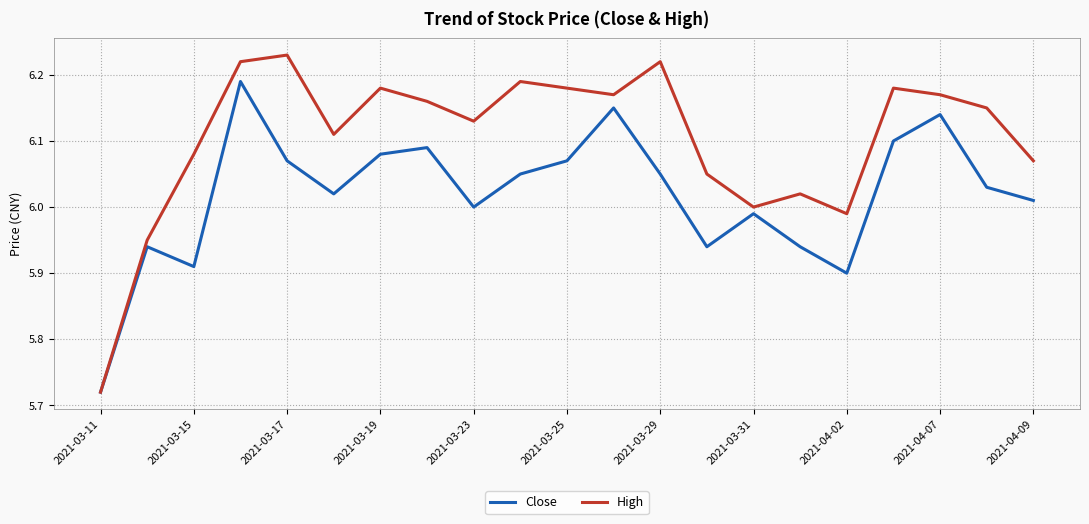

List the series in order of their peak value, highest first.

High, Close